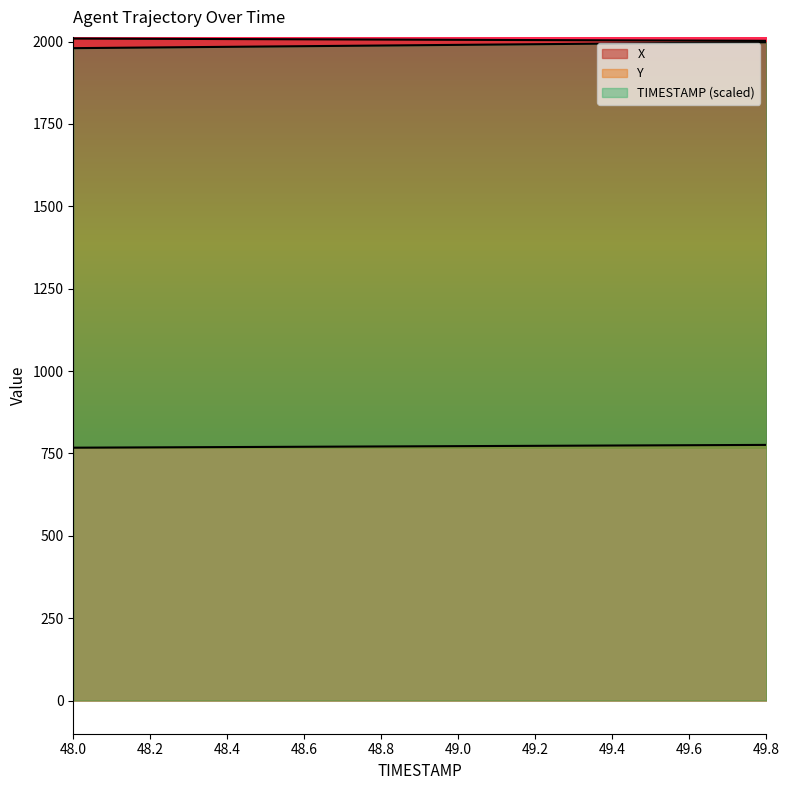

Reading left to right, list all the values displayed in this chart.

X: 2009.2	2008.8	2008.4	2008.0	2007.6	2007.3	2006.9	2006.5	2006.1	2005.7	2005.3	2004.9	2004.6	2004.2	2003.8	2003.4	2003.0	2002.6	2002.2
Y: 767.4	767.9	768.3	768.8	769.3	769.7	770.2	770.7	771.2	771.6	772.1	772.6	773.0	773.5	774.0	774.5	774.9	775.4	775.9
TIMESTAMP: 1980.0	1981.0	1982.0	1983.0	1984.0	1985.0	1986.0	1987.0	1988.0	1989.0	1990.0	1991.0	1992.0	1993.0	1994.0	1995.0	1996.0	1997.0	1998.0